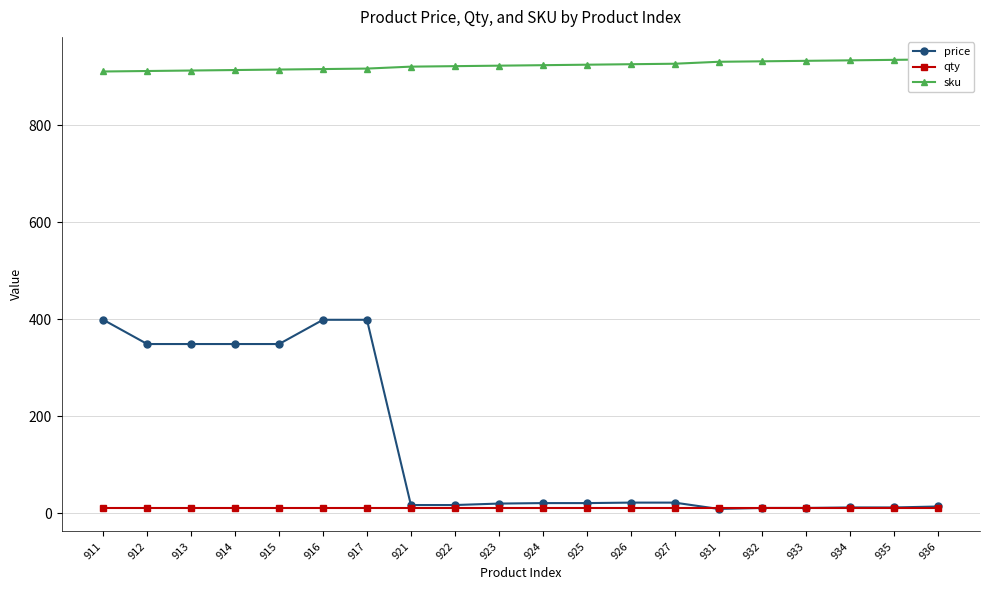

Reading left to right, extract all data points from this chart.

price: 399	349	349	349	349	399	399	17	17	20	21	21	22	22	9	11	11	12	12	14
qty: 10	10	10	10	10	10	10	10	10	10	10	10	10	10	10	10	10	10	10	10
sku: 911	912	913	914	915	916	917	921	922	923	924	925	926	927	931	932	933	934	935	936